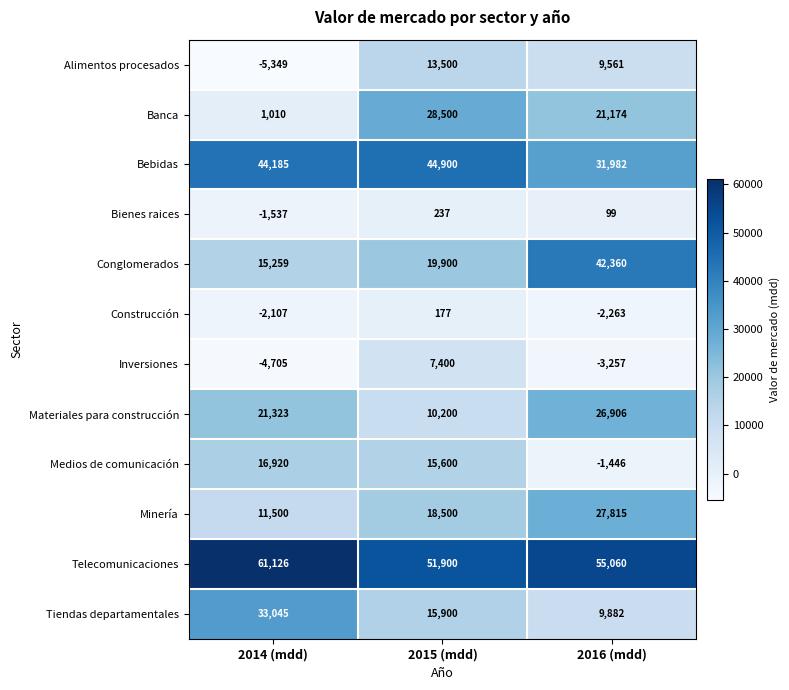

What is the average value of the Bebidas series?

40356